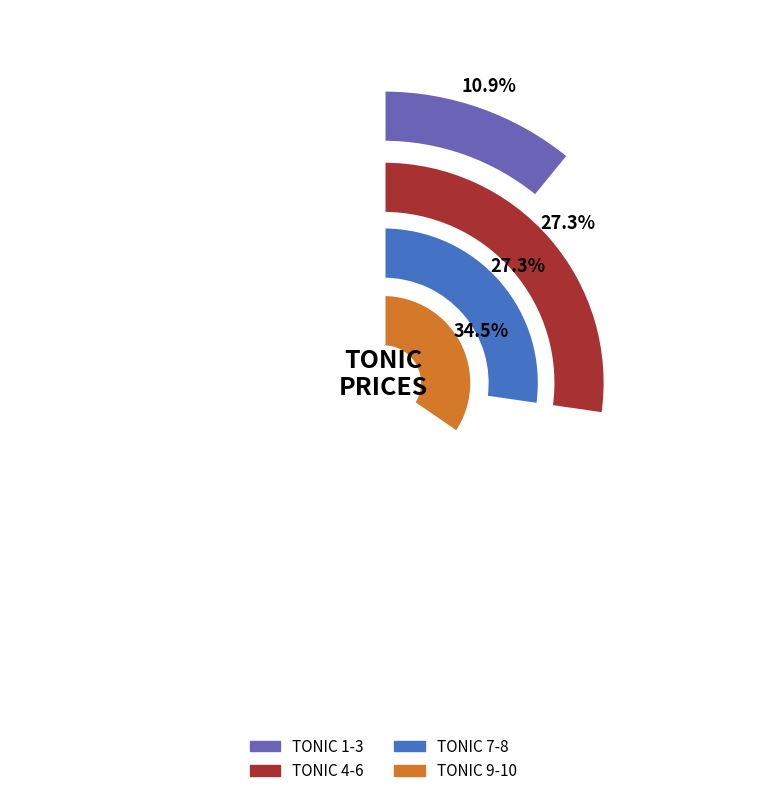

Is TONIC 9 the majority of the pie?

No